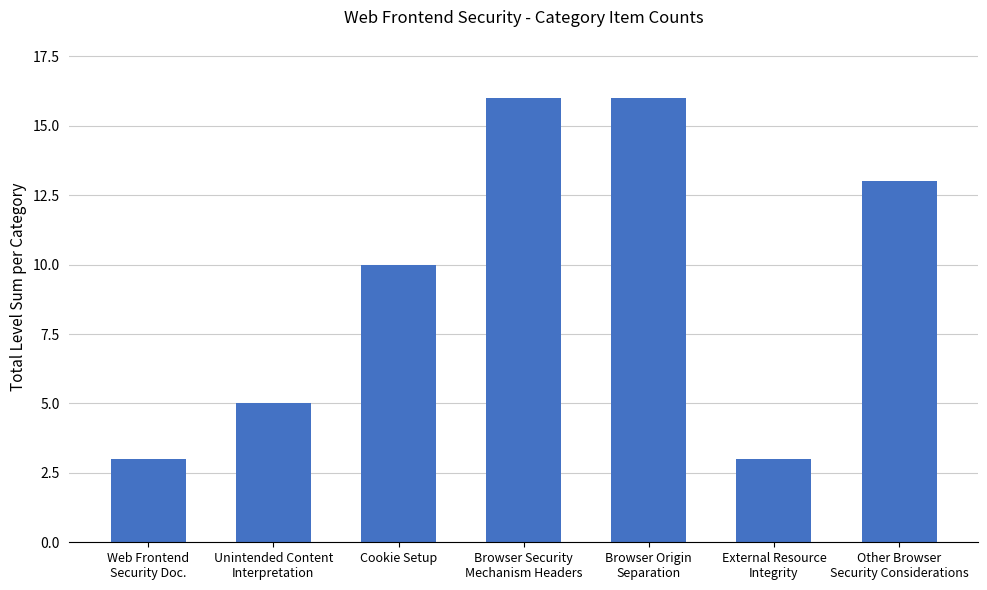

Read the value at External Resource
Integrity, to the nearest 5.

5